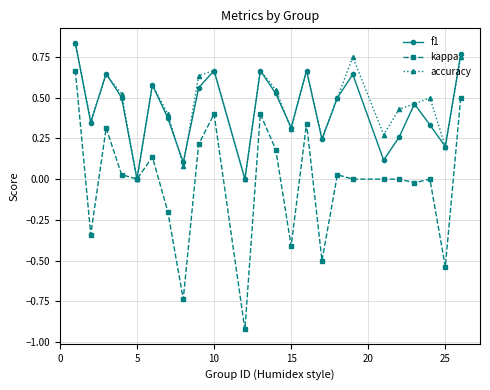

How many series are shown in this chart?

3